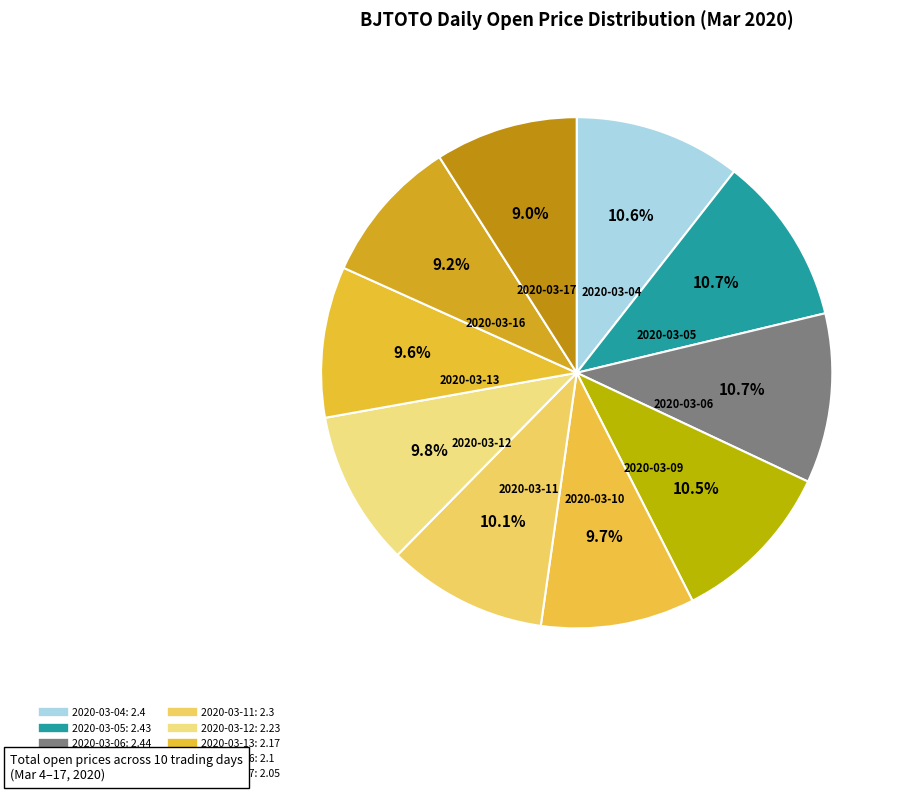

To the nearest percent, what is the average slice percentage?

10%